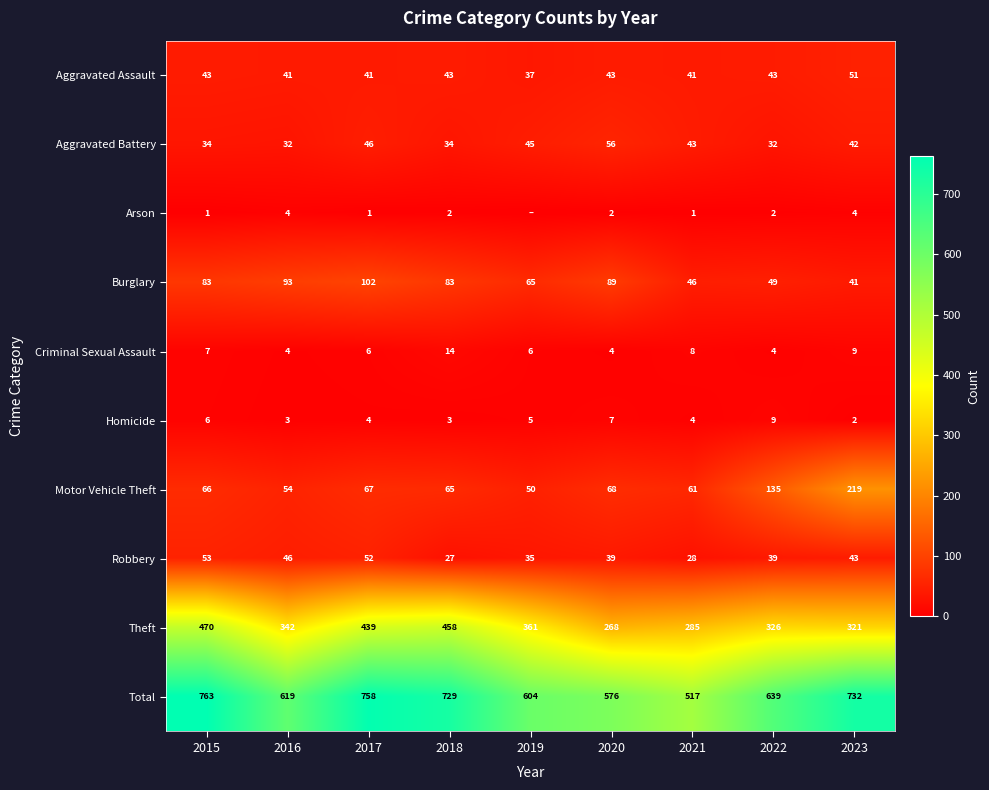

What is the difference between the Criminal Sexual Assault values at 2019 and 2016?

2